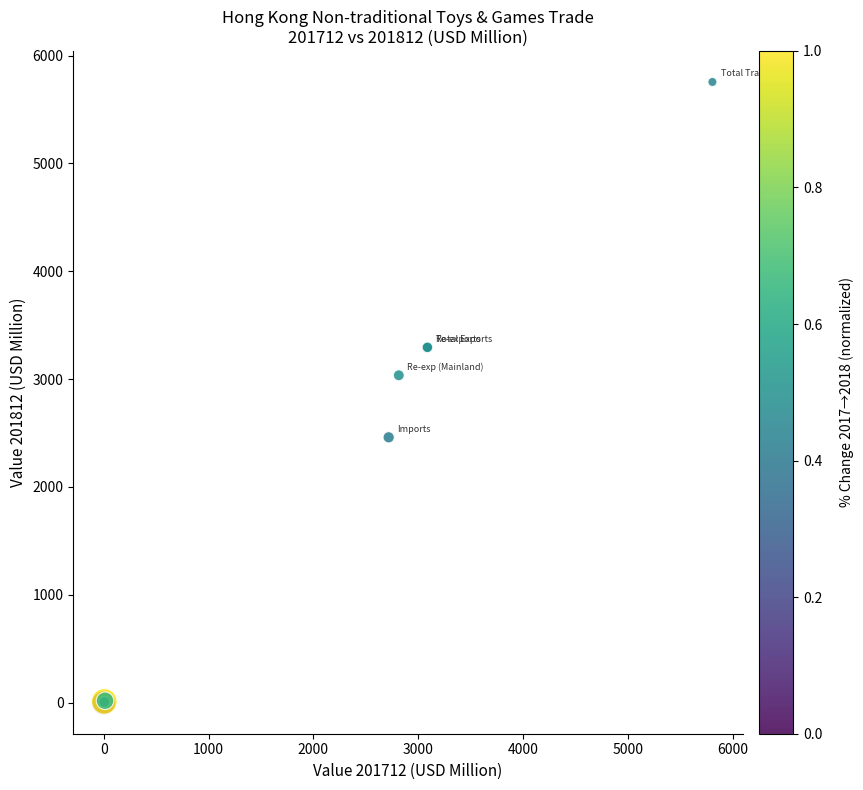

What Y value in the scatter plot is closest to 2877?

3035.9